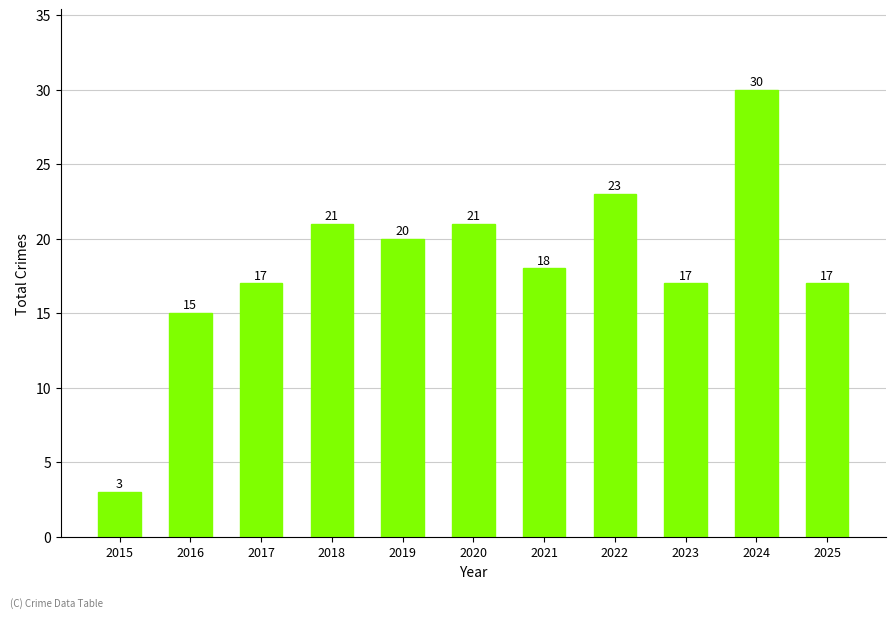

True or false: the data shows 21 at 2020.

True